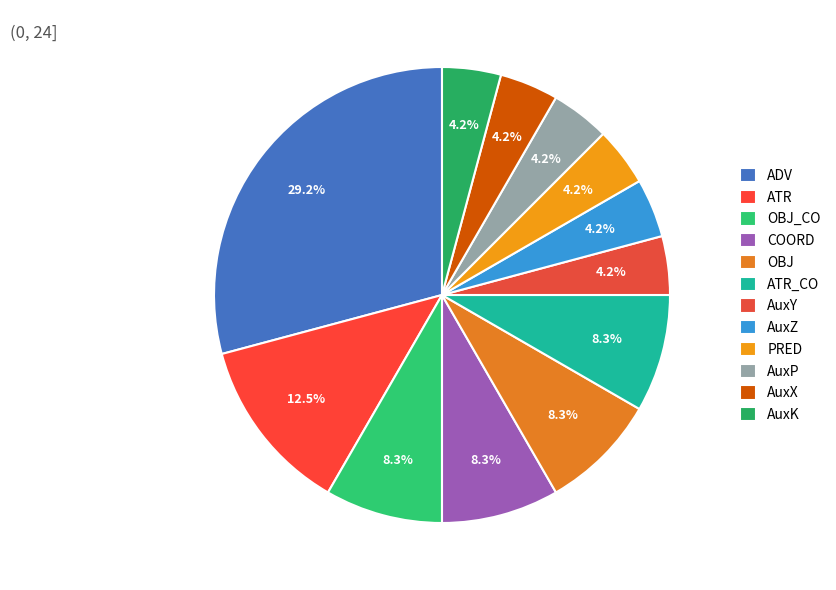

How many segments does this pie chart have?

12